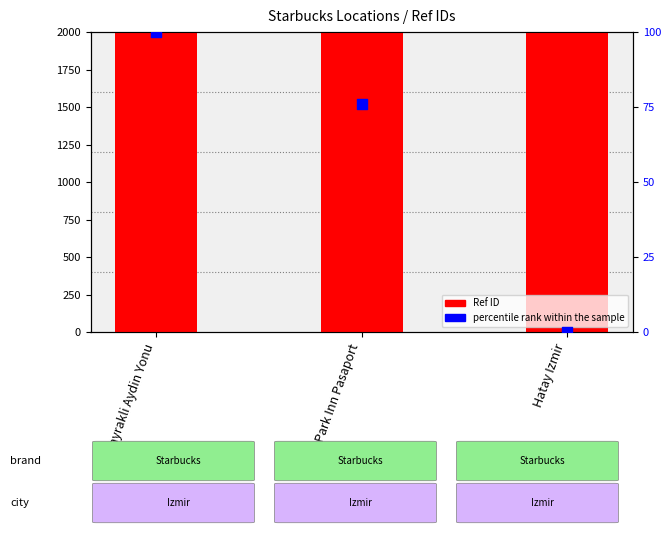

Which series has the largest Y range (max minus min)?

Ref ID